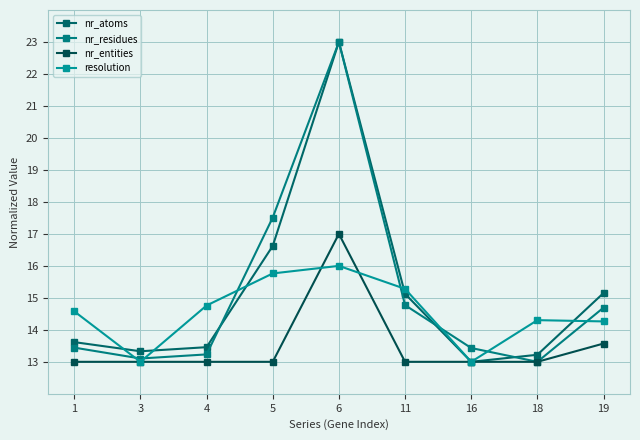

Reading left to right, transcribe all the data shown in this chart.

nr_atoms: 1=13.6	3=13.3	4=13.5	5=16.6	6=23.0	11=15.1	16=13.0	18=13.2	19=15.2
nr_residues: 1=13.4	3=13.1	4=13.2	5=17.5	6=23.0	11=14.8	16=13.4	18=13.0	19=14.7
nr_entities: 1=13.0	3=13.0	4=13.0	5=13.0	6=17.0	11=13.0	16=13.0	18=13.0	19=13.6
resolution: 1=14.6	3=13.0	4=14.8	5=15.8	6=16.0	11=15.3	16=13.0	18=14.3	19=14.3